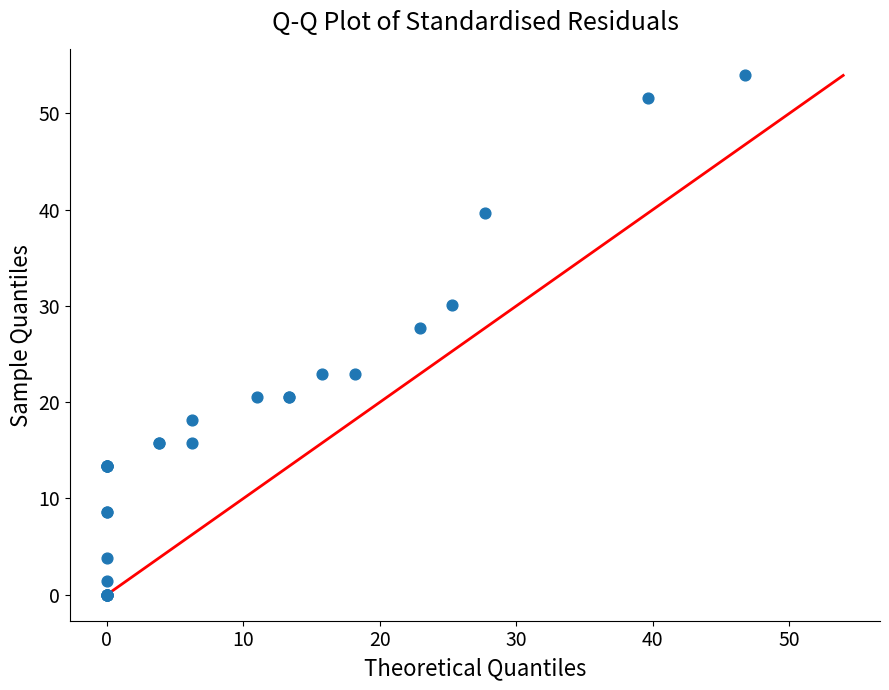

What Y value in the scatter plot is closest to 26?

27.7